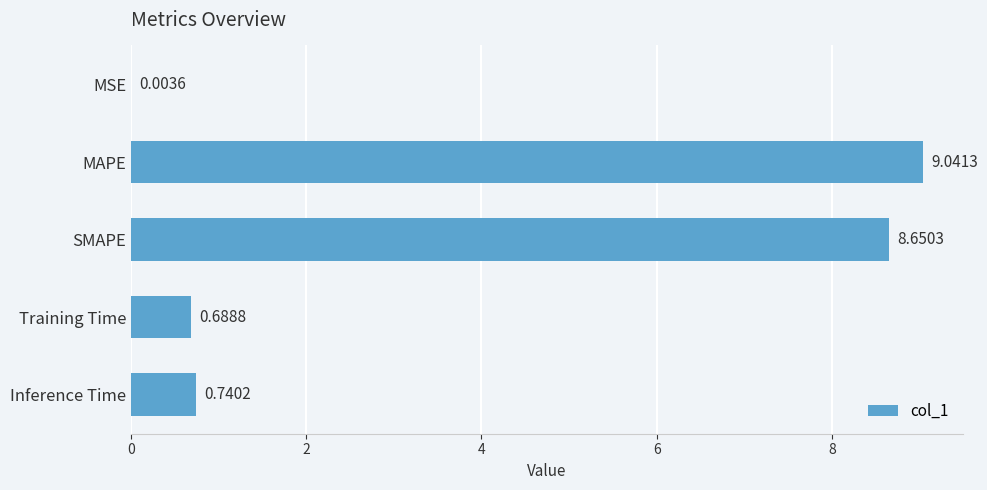

Between MAPE and MSE, which is larger?

MAPE